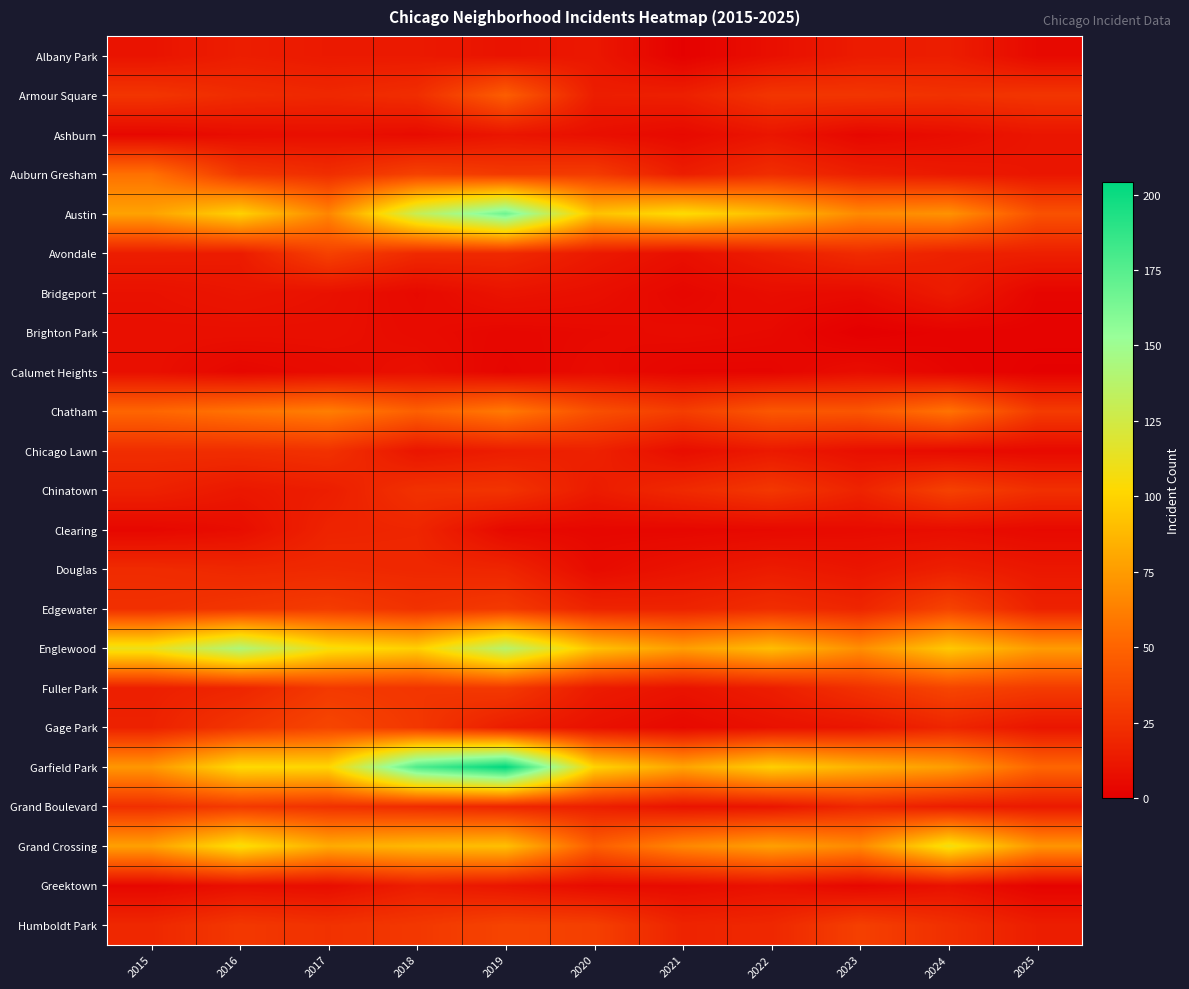

Reading left to right, transcribe all the data shown in this chart.

Albany Park: 2015=10	2016=15	2017=13	2018=13	2019=10	2020=12	2021=1	2022=8	2023=14	2024=15	2025=5
Armour Square: 2015=27	2016=22	2017=20	2018=23	2019=47	2020=15	2021=16	2022=27	2023=27	2024=25	2025=27
Ashburn: 2015=4	2016=7	2017=8	2018=6	2019=11	2020=8	2021=5	2022=11	2023=4	2024=7	2025=11
Auburn Gresham: 2015=56	2016=28	2017=23	2018=33	2019=29	2020=30	2021=15	2022=23	2023=16	2024=13	2025=11
Austin: 2015=78	2016=99	2017=65	2018=130	2019=167	2020=92	2021=104	2022=89	2023=67	2024=71	2025=41
Avondale: 2015=15	2016=14	2017=33	2018=21	2019=21	2020=13	2021=8	2022=15	2023=22	2024=17	2025=16
Bridgeport: 2015=9	2016=11	2017=9	2018=5	2019=10	2020=8	2021=4	2022=7	2023=6	2024=14	2025=3
Brighton Park: 2015=8	2016=8	2017=8	2018=6	2019=4	2020=5	2021=6	2022=5	2023=0	2024=2	2025=2
Calumet Heights: 2015=8	2016=4	2017=6	2018=8	2019=3	2020=6	2021=3	2022=3	2023=7	2024=3	2025=1
Chatham: 2015=51	2016=57	2017=62	2018=48	2019=60	2020=40	2021=31	2022=44	2023=43	2024=57	2025=30
Chicago Lawn: 2015=23	2016=23	2017=25	2018=11	2019=15	2020=17	2021=7	2022=13	2023=8	2024=6	2025=5
Chinatown: 2015=17	2016=12	2017=15	2018=25	2019=26	2020=14	2021=21	2022=28	2023=18	2024=33	2025=24
Clearing: 2015=4	2016=7	2017=18	2018=19	2019=5	2020=4	2021=4	2022=5	2023=6	2024=7	2025=5
Douglas: 2015=22	2016=20	2017=21	2018=20	2019=19	2020=6	2021=10	2022=14	2023=11	2024=16	2025=12
Edgewater: 2015=24	2016=27	2017=30	2018=25	2019=29	2020=18	2021=18	2022=23	2023=19	2024=34	2025=17
Englewood: 2015=111	2016=142	2017=107	2018=98	2019=138	2020=92	2021=76	2022=90	2023=69	2024=95	2025=75
Fuller Park: 2015=16	2016=19	2017=29	2018=27	2019=29	2020=14	2021=10	2022=15	2023=25	2024=35	2025=30
Gage Park: 2015=17	2016=27	2017=35	2018=28	2019=15	2020=9	2021=5	2022=9	2023=11	2024=19	2025=11
Garfield Park: 2015=73	2016=103	2017=101	2018=178	2019=204	2020=100	2021=79	2022=98	2023=85	2024=76	2025=51
Grand Boulevard: 2015=24	2016=29	2017=25	2018=22	2019=19	2020=16	2021=10	2022=11	2023=20	2024=15	2025=13
Grand Crossing: 2015=77	2016=106	2017=82	2018=88	2019=91	2020=47	2021=66	2022=77	2023=67	2024=109	2025=72
Greektown: 2015=4	2016=8	2017=7	2018=15	2019=11	2020=6	2021=6	2022=9	2023=4	2024=9	2025=2
Humboldt Park: 2015=20	2016=28	2017=25	2018=28	2019=34	2020=32	2021=18	2022=20	2023=32	2024=24	2025=15